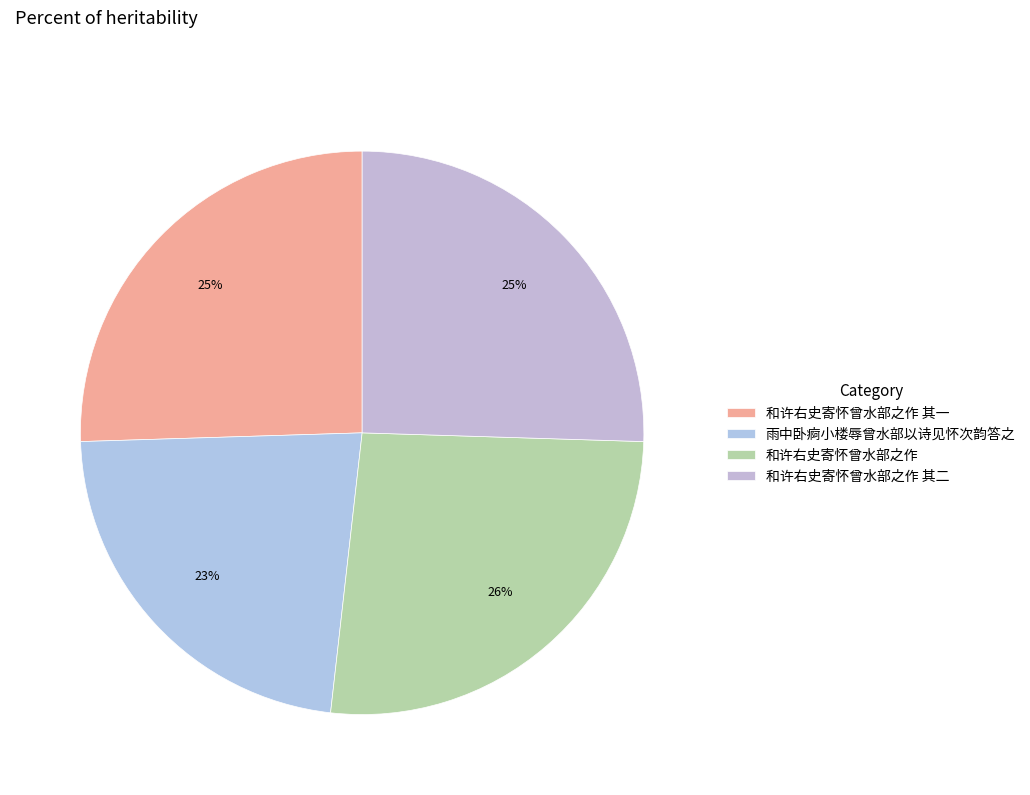

What percentage is the 雨中卧痾小楼辱曾水部以诗见怀次韵答之 slice, to the nearest percent?

23%